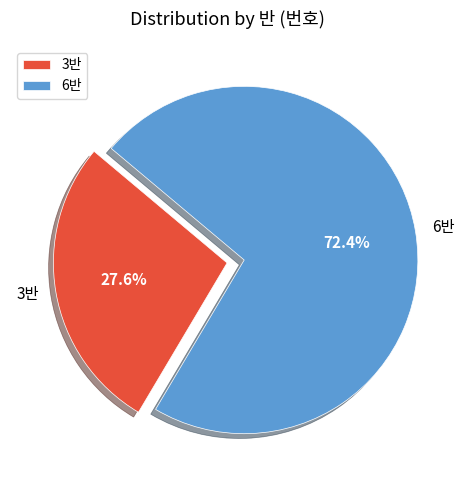

Approximately how many times larger is the value at 6반 compared to 3반?

2.6